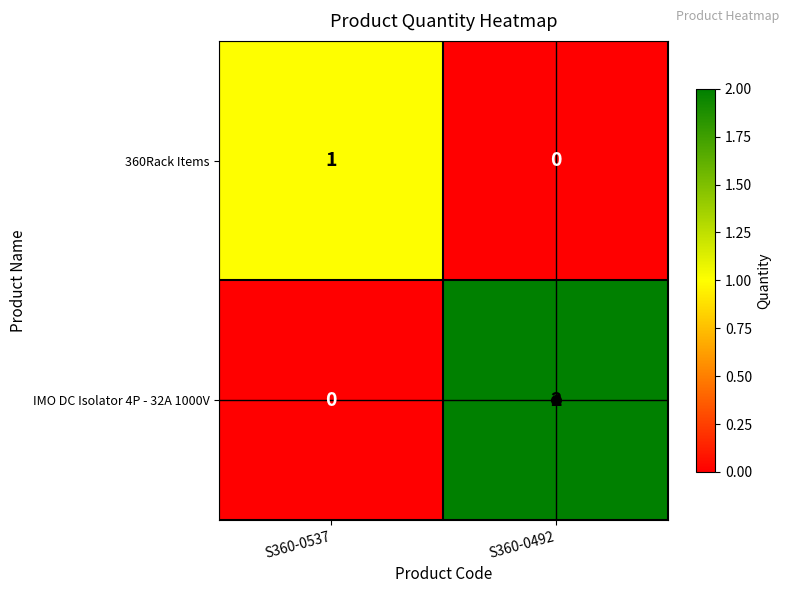

List the series in order of their peak value, lowest first.

360Rack Items, IMO DC Isolator 4P - 32A 1000V